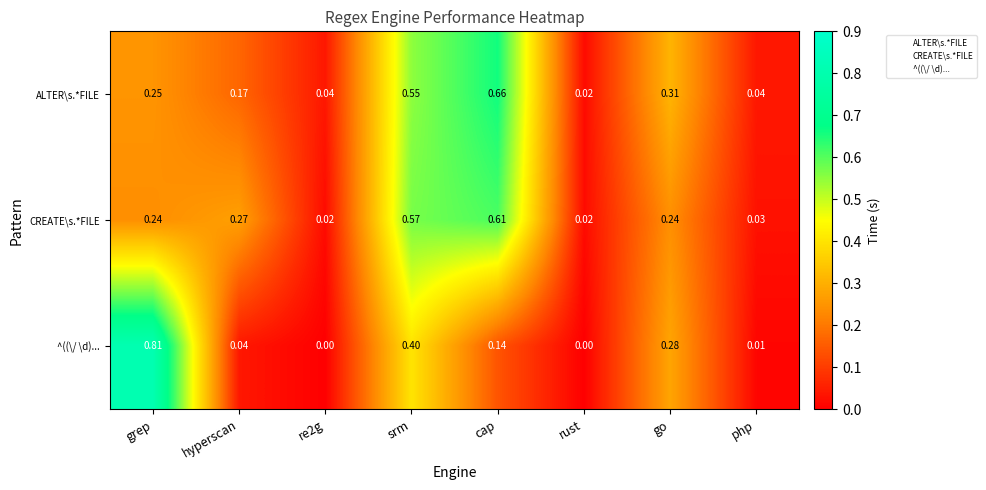

Which series has the largest total across all categories?

ALTER\s.*FILE